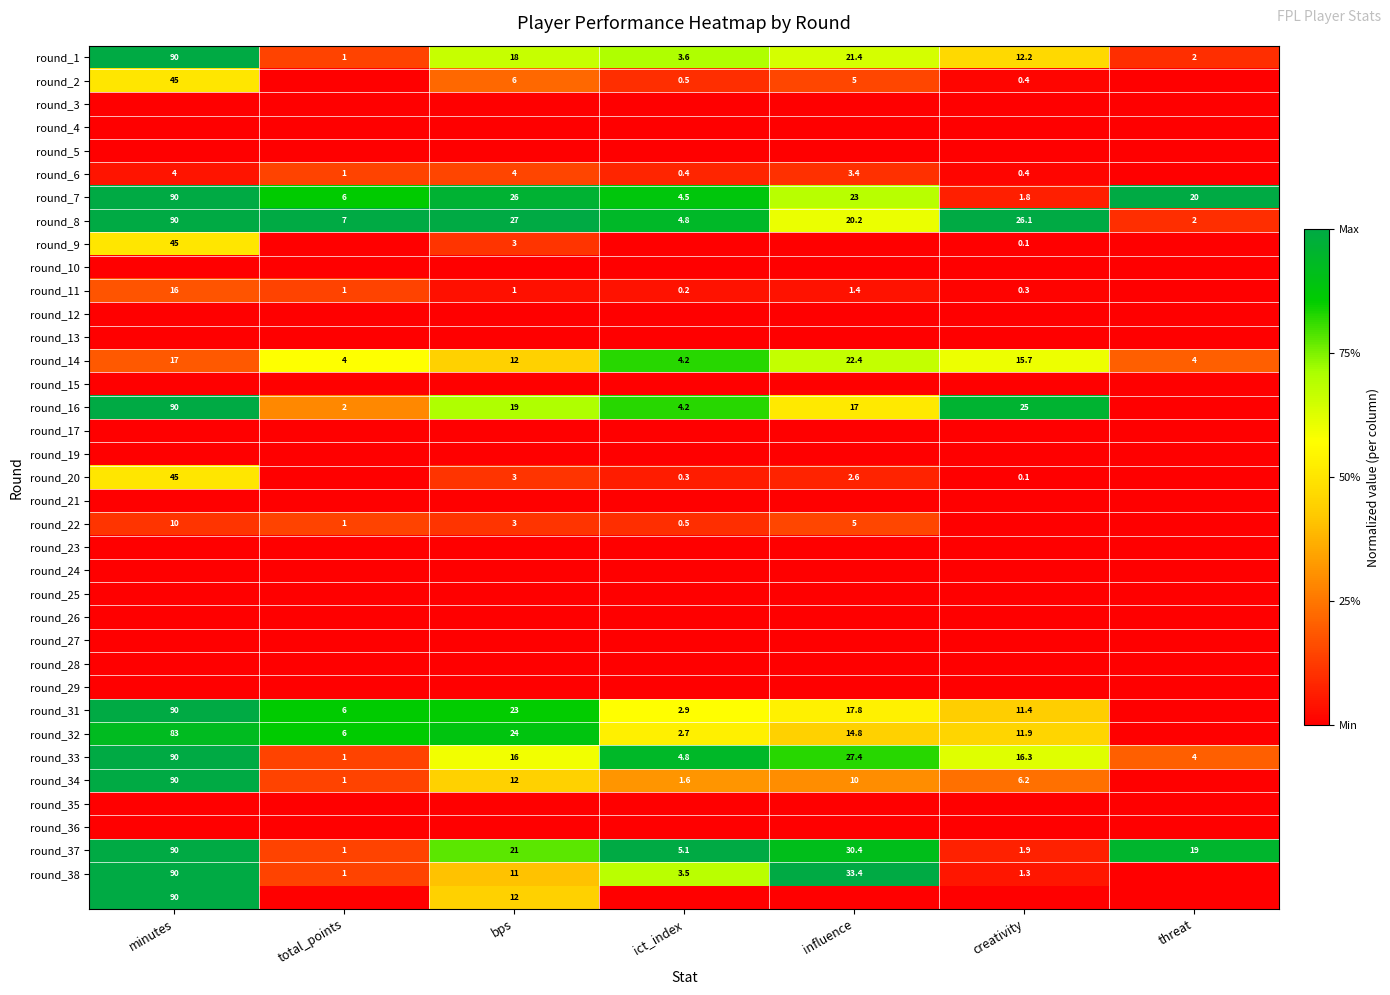

What is the minimum value for round_14?

4.0